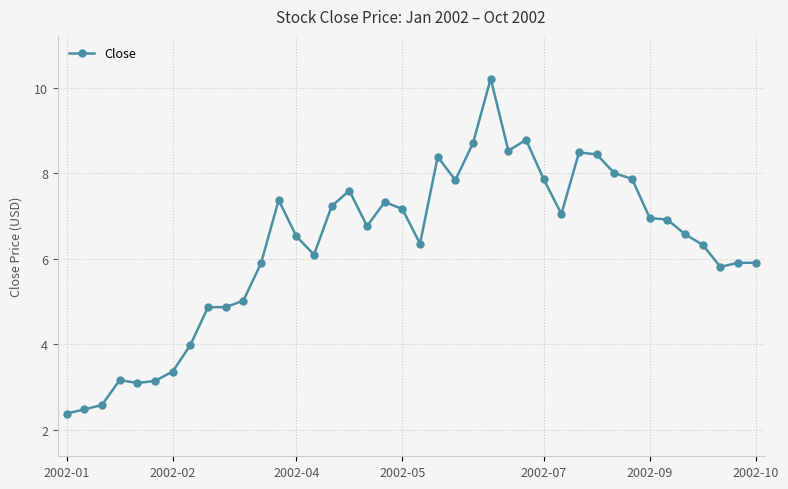

How many values exceed 6?

25